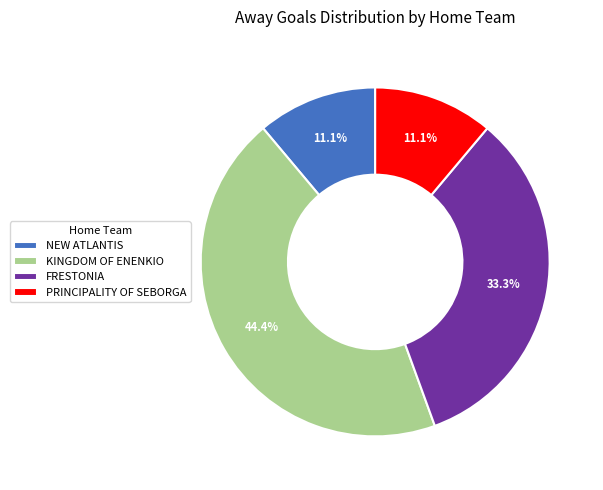

True or false: FRESTONIA accounts for 33% of the total.

True